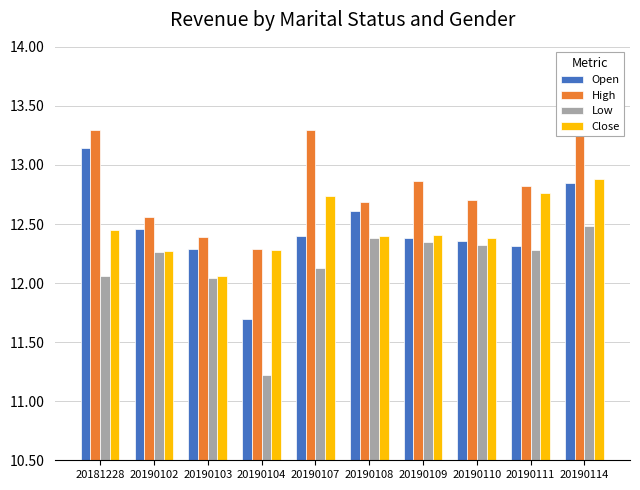

Does the chart contain any negative values?

No